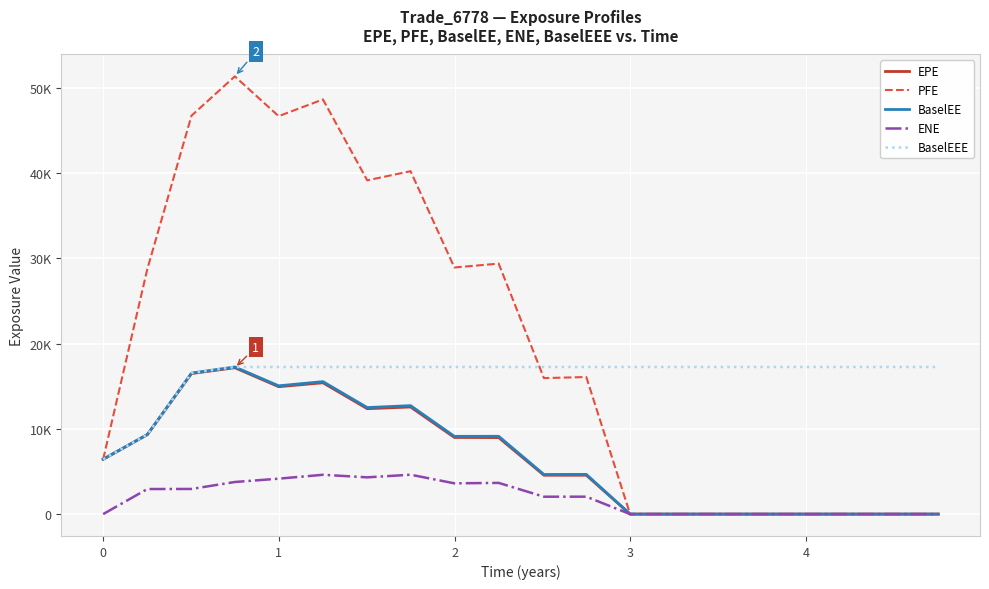

Is this an area chart (filled region under the line)?

No